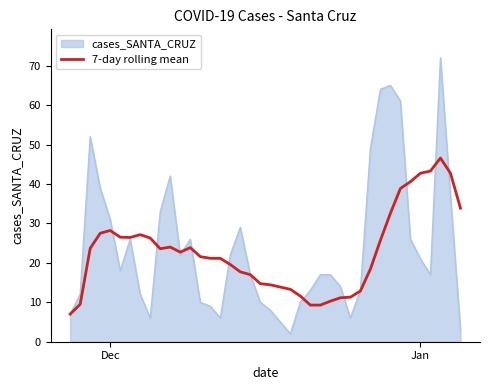

What is the smallest value displayed?

2.0